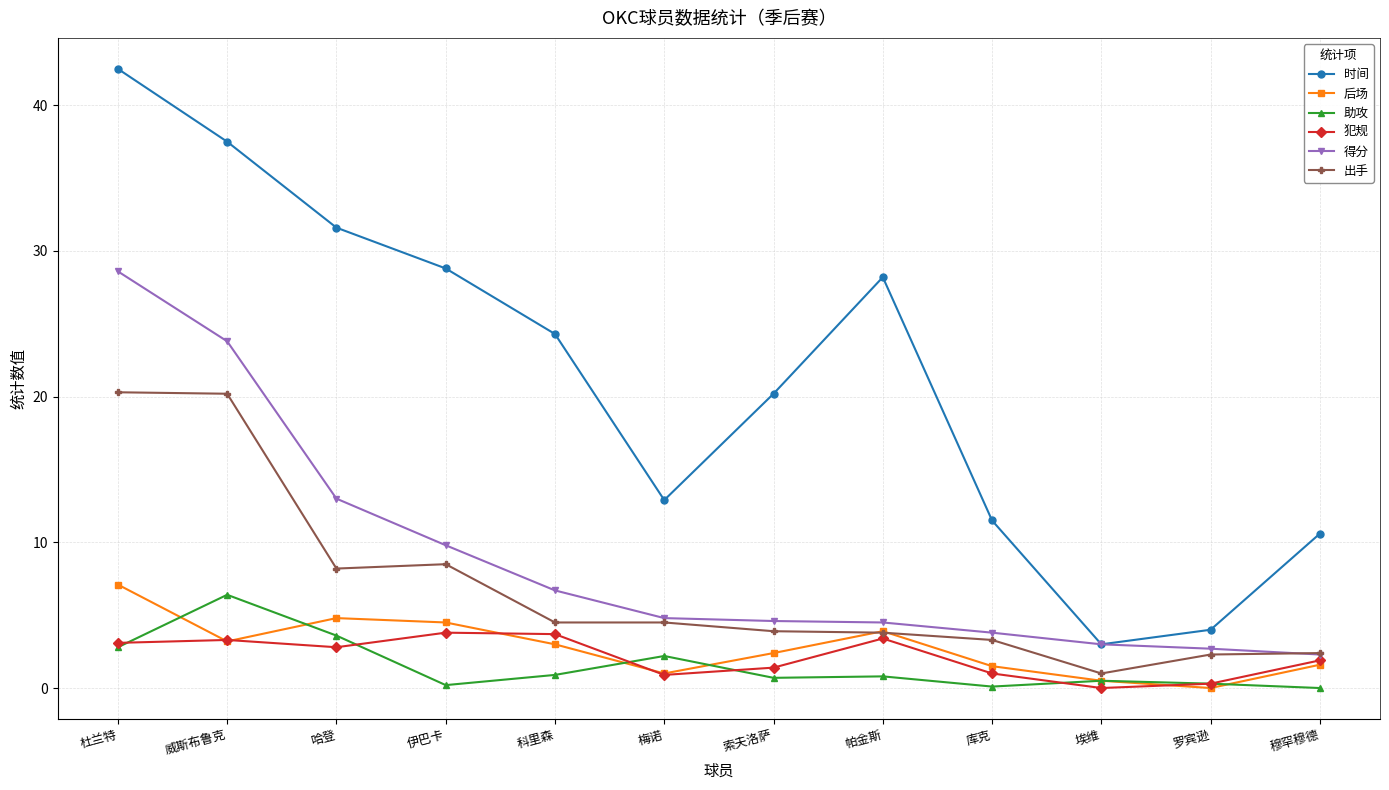

The value of 犯规 at 埃维 is 0.0. True or false?

True